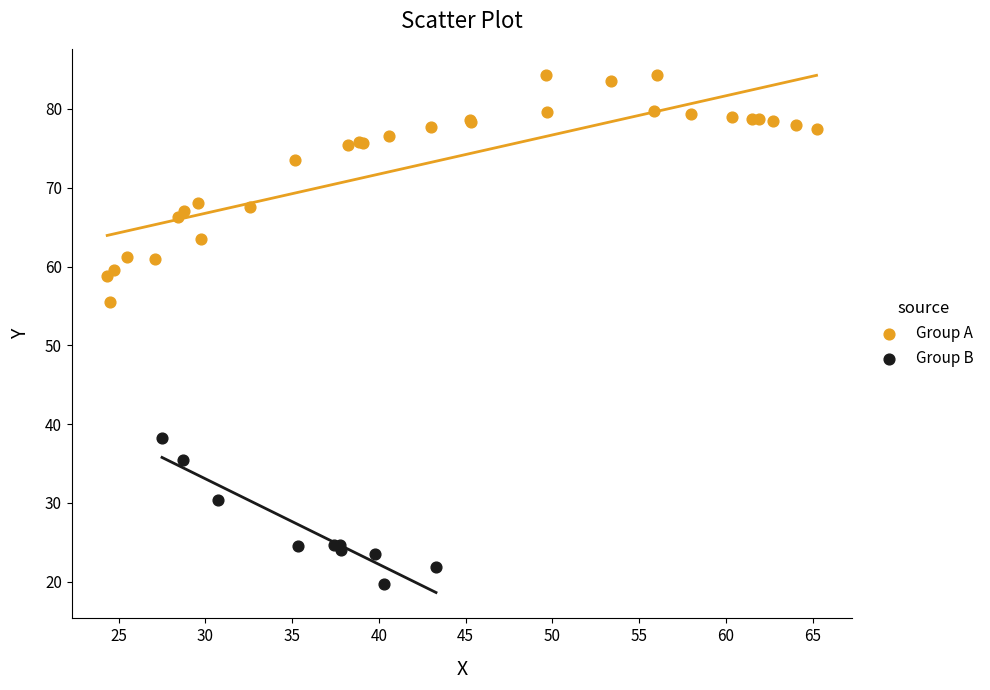

Which series contains the highest Y value?

Group A